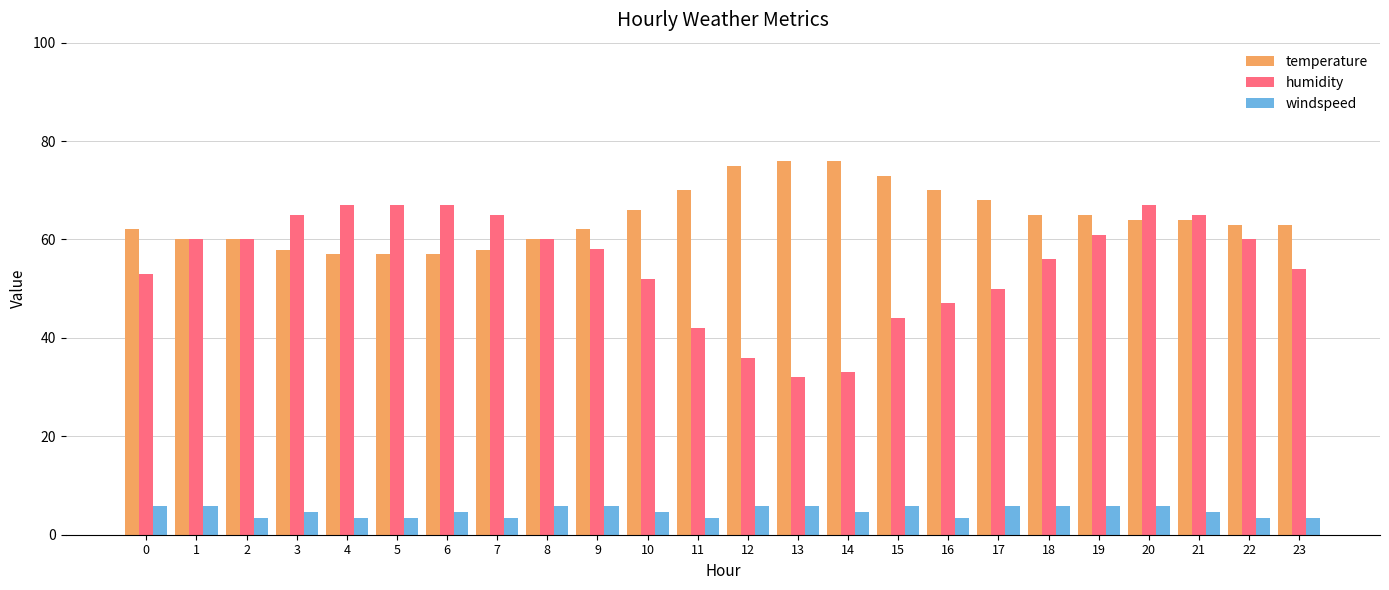

What is the average value of the temperature series?

64.5